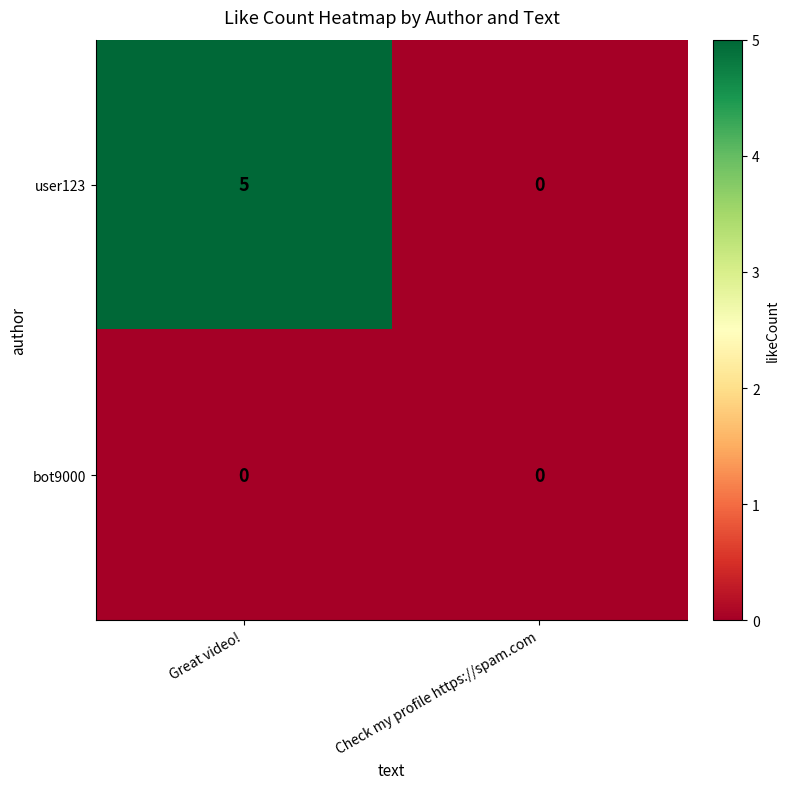

What is the spread (max minus min) of values at Great video!?

5